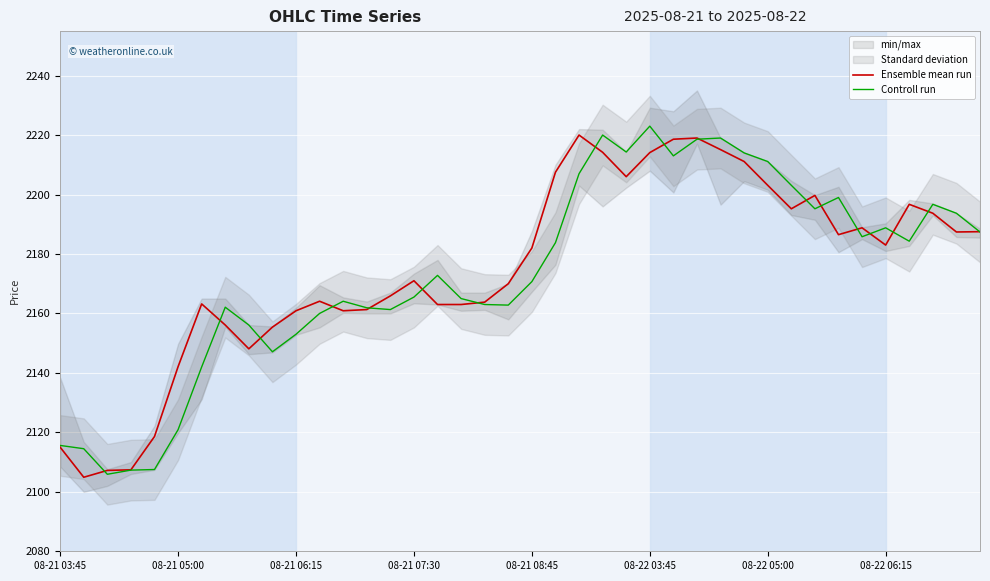

True or false: Controll run and Ensemble mean run intersect in this chart.

True